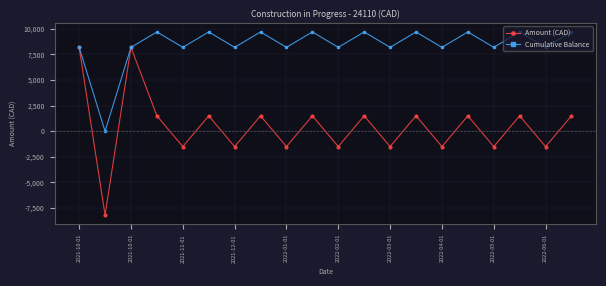

In Cumulative Balance, how many points are higher than both neighbors (excluding endpoints)?

8